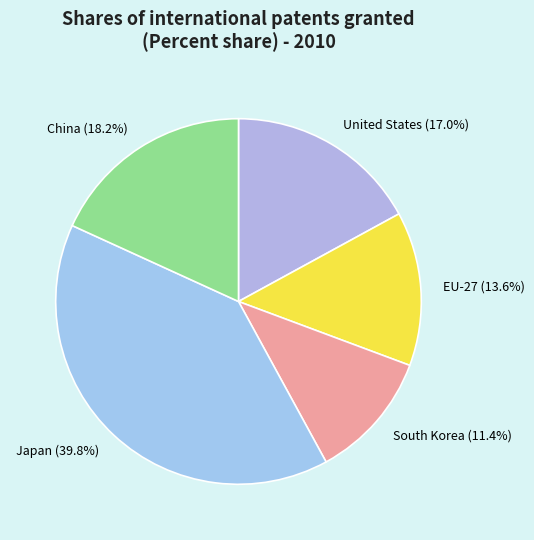

Does China account for over 50% of the chart?

No